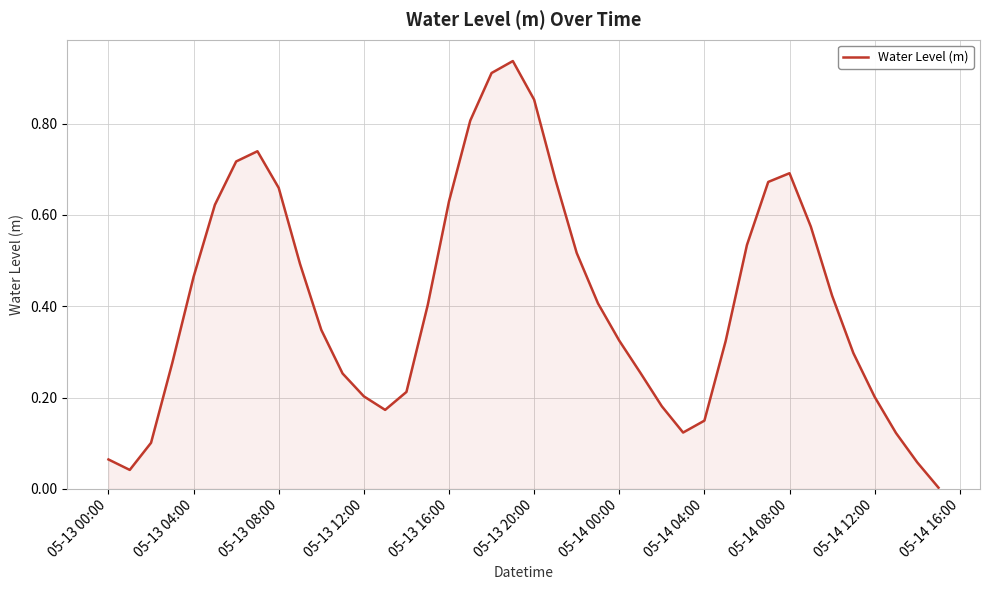

How many lines are shown in the chart?

1